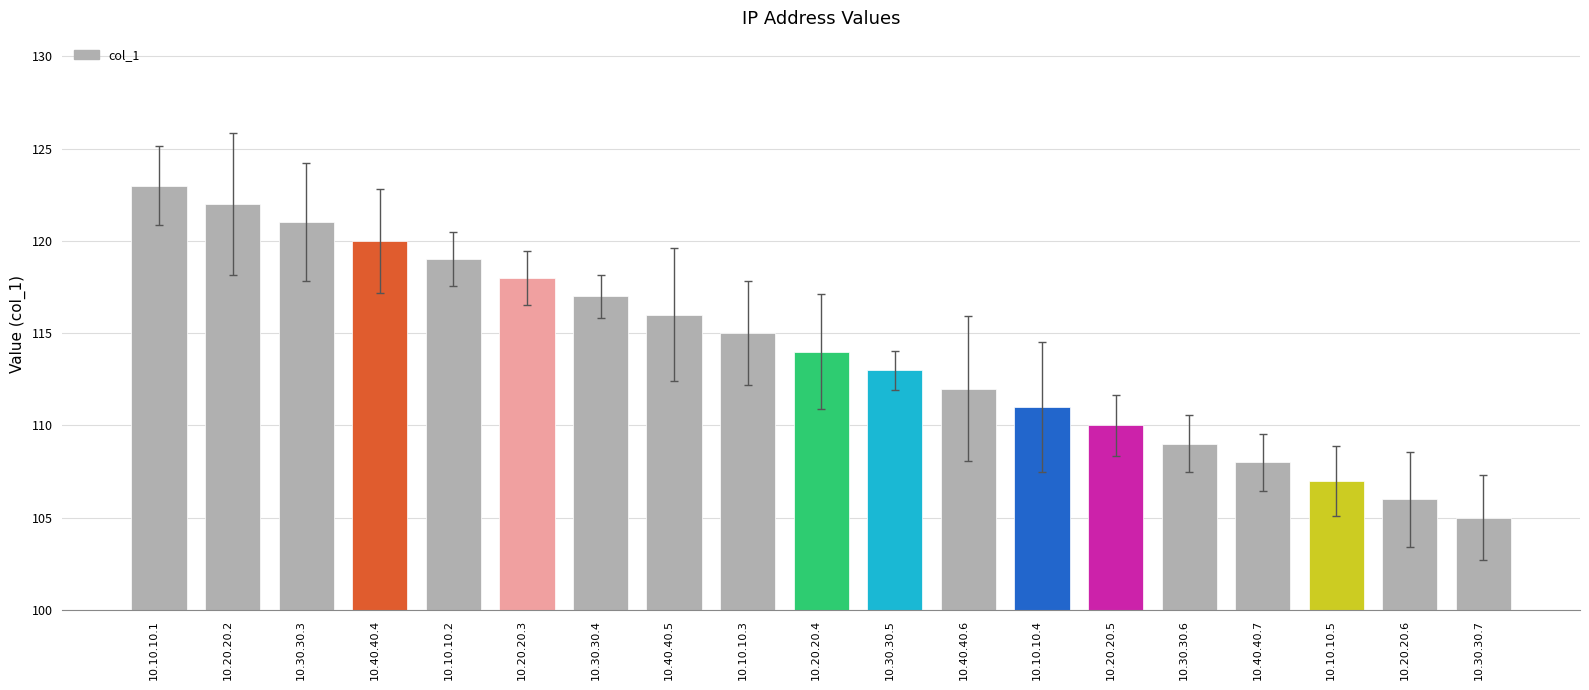

What is the value of the 15th bar from the left?

109